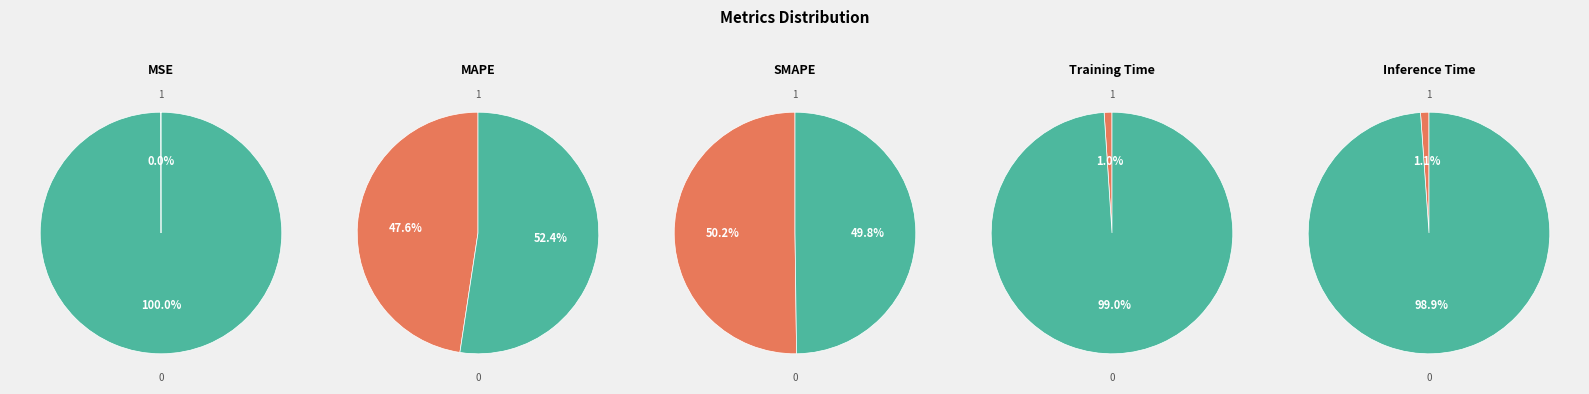

Count the number of slices in the pie.

5